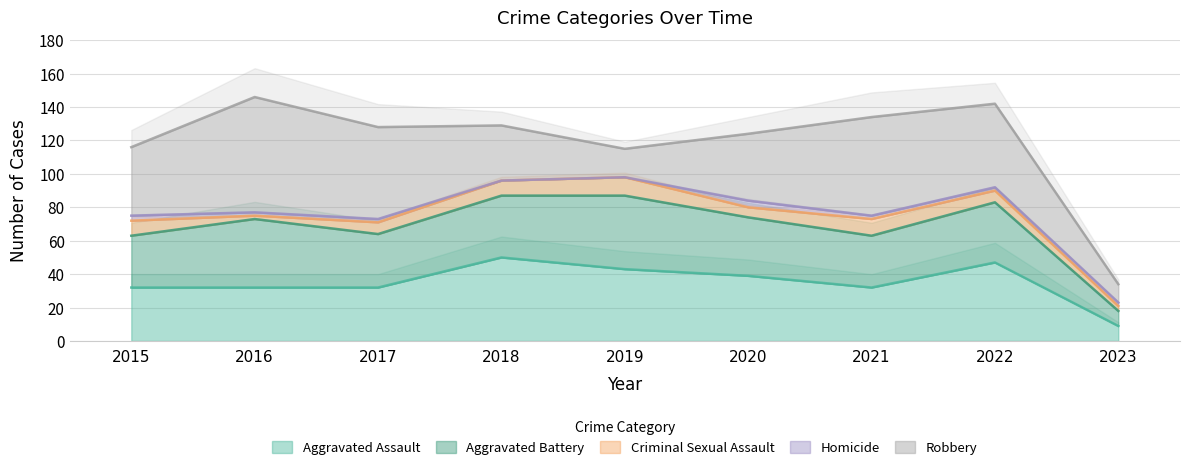

What is the sum of all Aggravated Battery values?

296